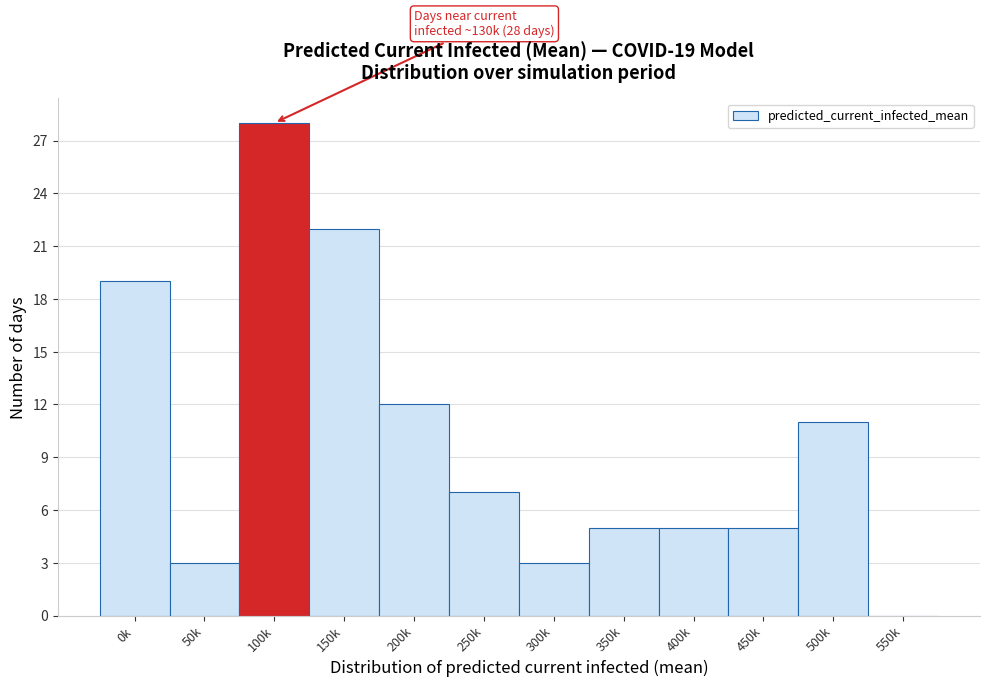

Reading left to right, what are all the values shown in this chart?

0k=19	50k=3	100k=28	150k=22	200k=12	250k=7	300k=3	350k=5	400k=5	450k=5	500k=11	550k=0